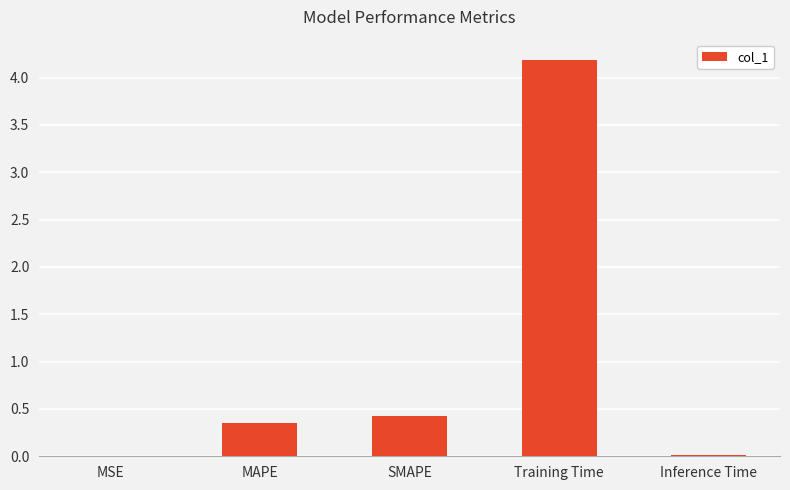

Which has a higher value, Training Time or SMAPE?

Training Time